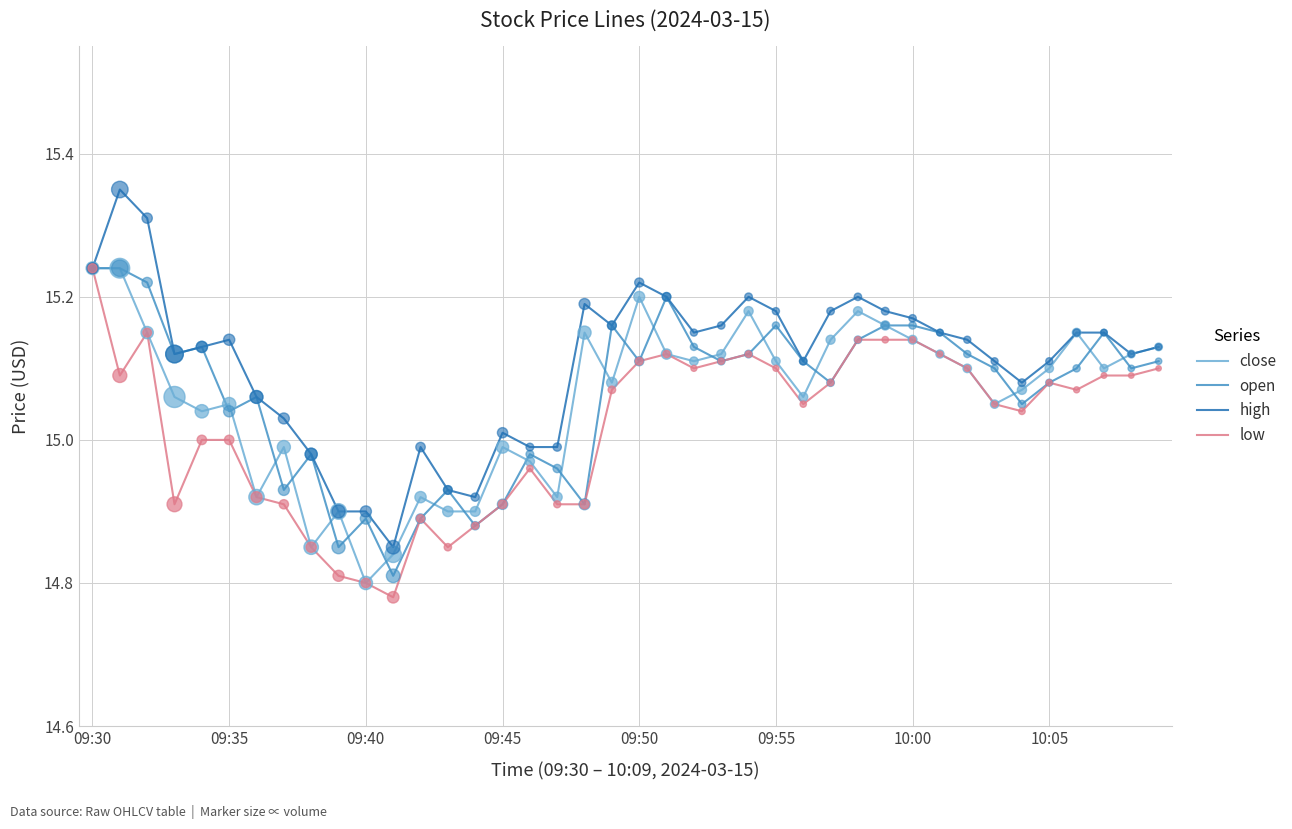

Which series has the largest total across all categories?

high